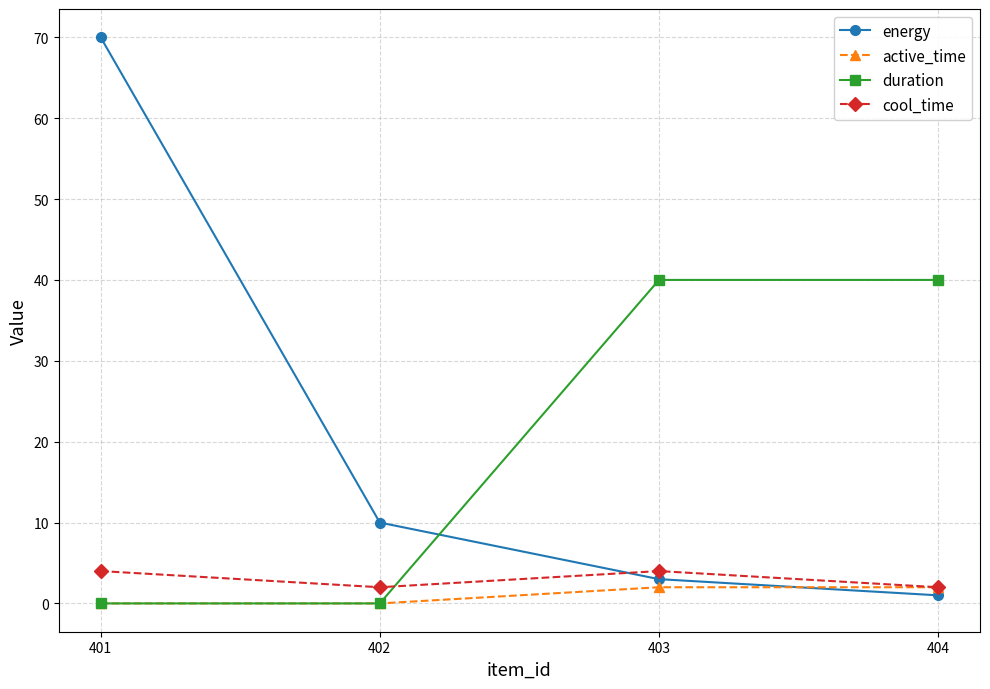

Count the number of data series in this chart.

4